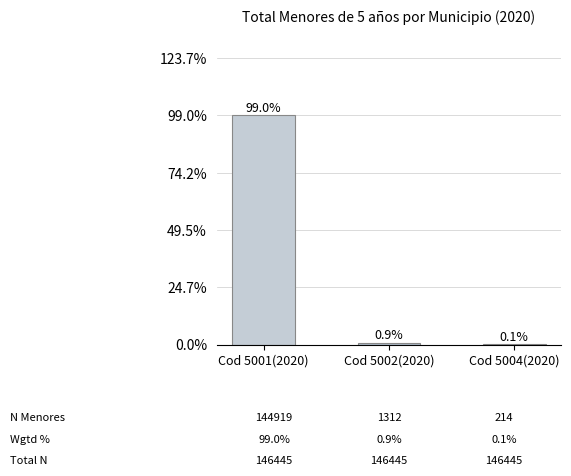

At which label is the value closest to 49?

Cod 5002(2020)